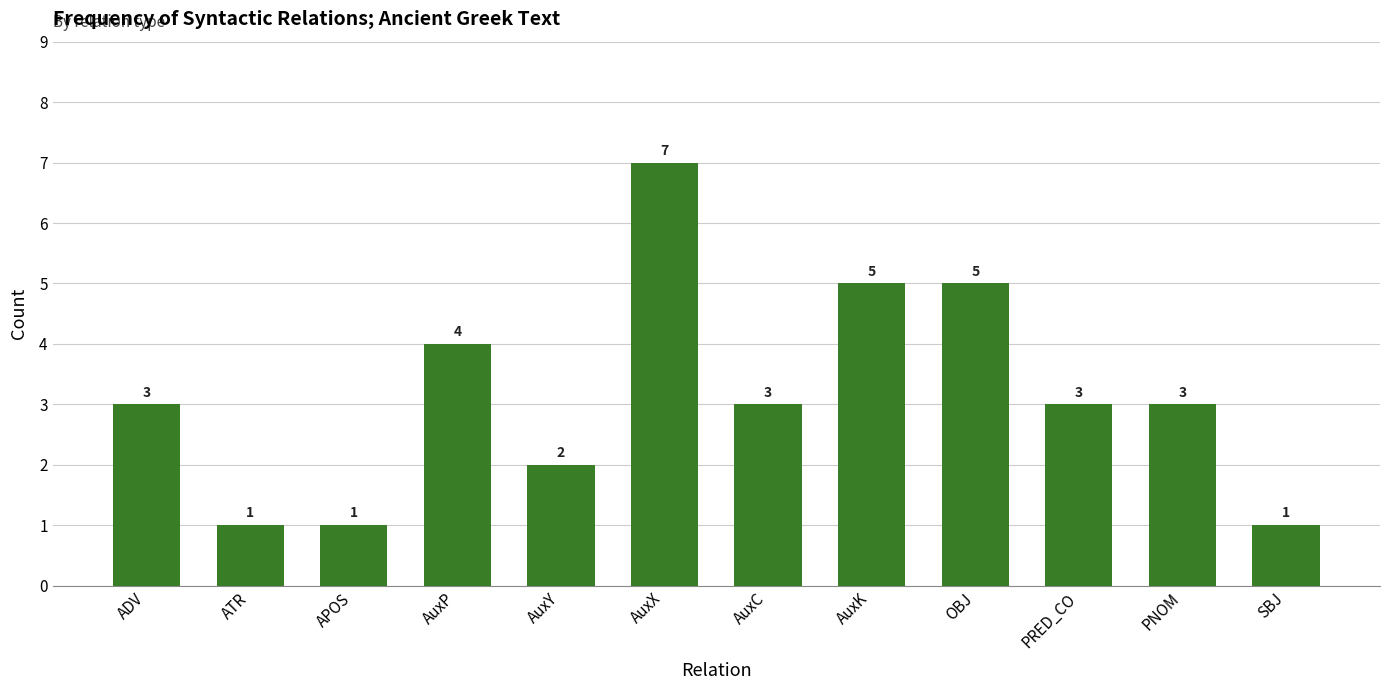

What is the difference between the second highest and second lowest values?

4